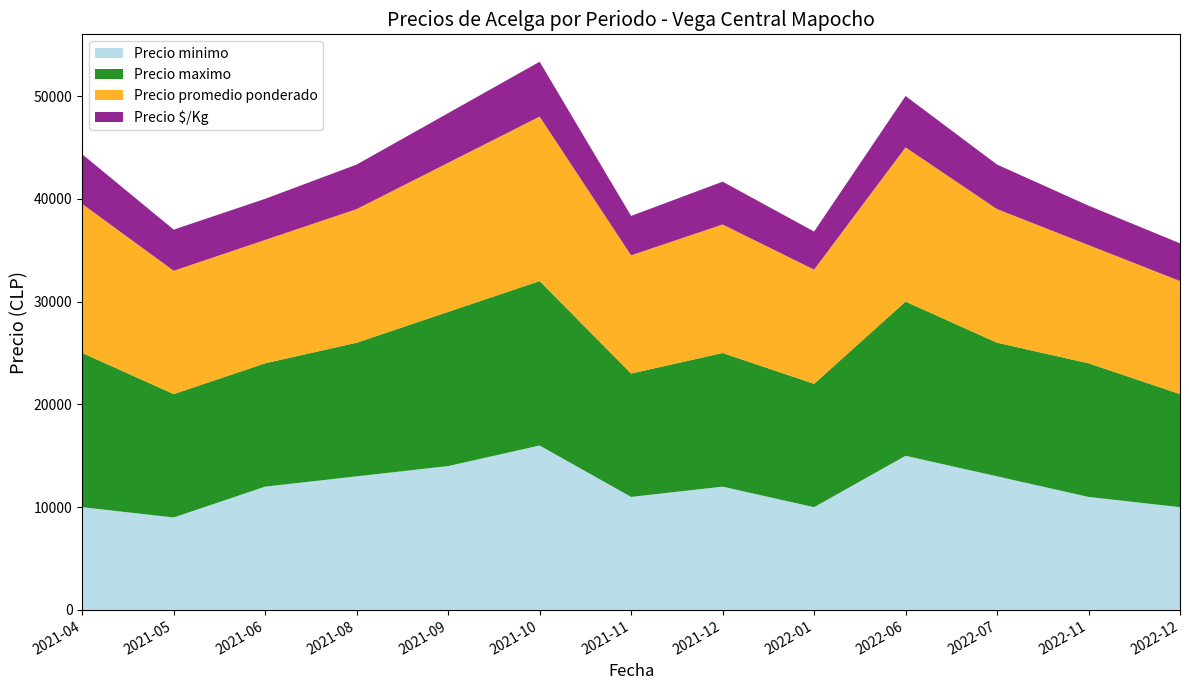

Reading left to right, transcribe all the data shown in this chart.

Precio minimo: 10000	9000	12000	13000	14000	16000	11000	12000	10000	15000	13000	11000	10000
Precio maximo: 15000	12000	12000	13000	15000	16000	12000	13000	12000	15000	13000	13000	11000
Precio promedio ponderado: 14500	12000	12000	13000	14500	16000	11500	12500	11111	15000	13000	11500	11000
Precio $/Kg: 4833	4000	4000	4333	4833	5333	3833	4167	3704	5000	4333	3833	3667